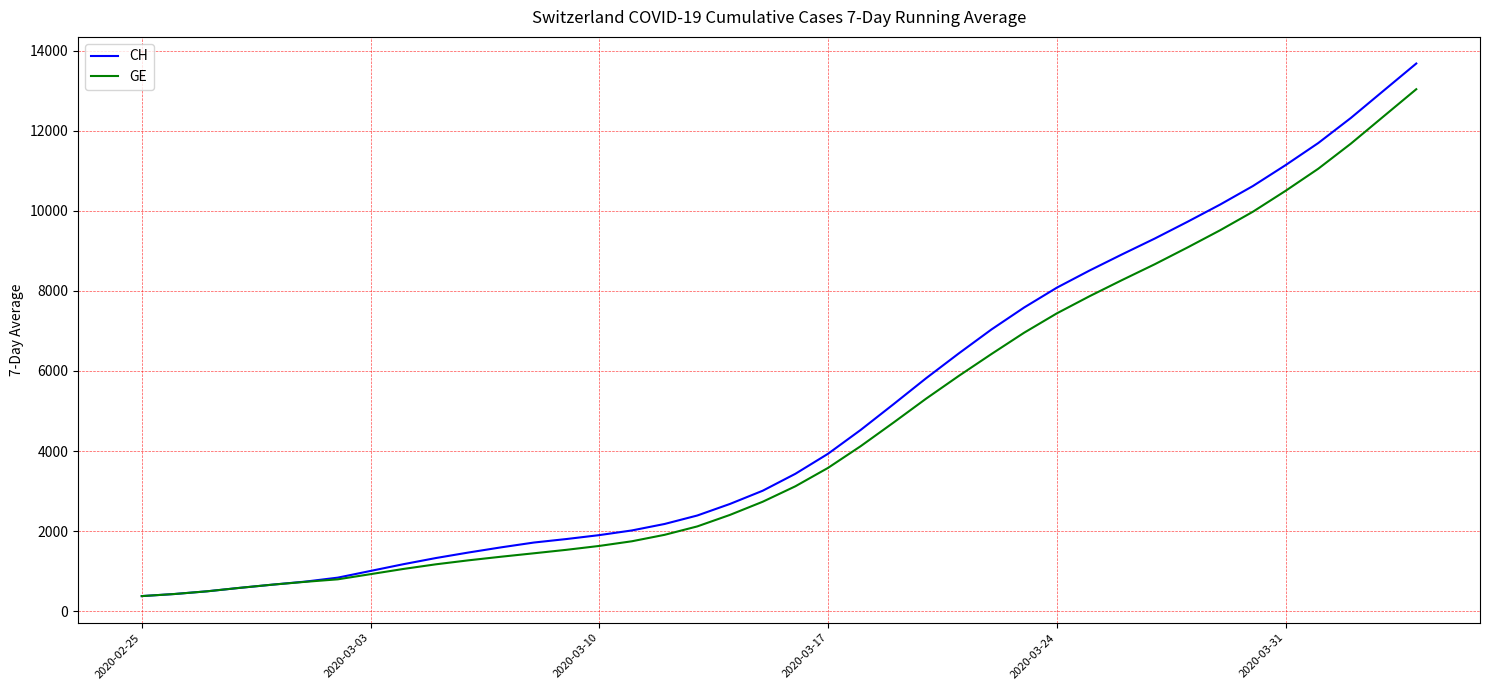

Does the chart have visible grid lines?

Yes